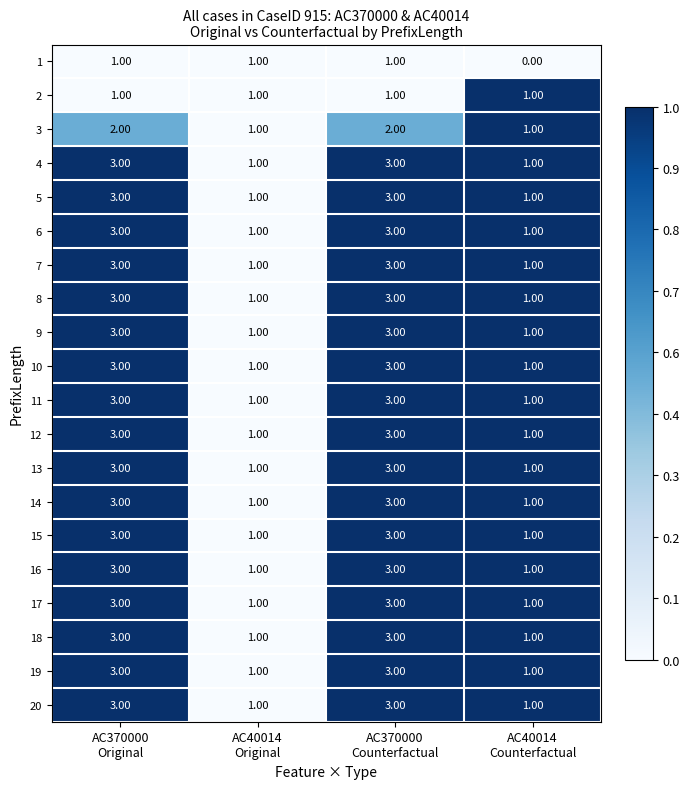

At how many categories does at least one series exceed 0?

4